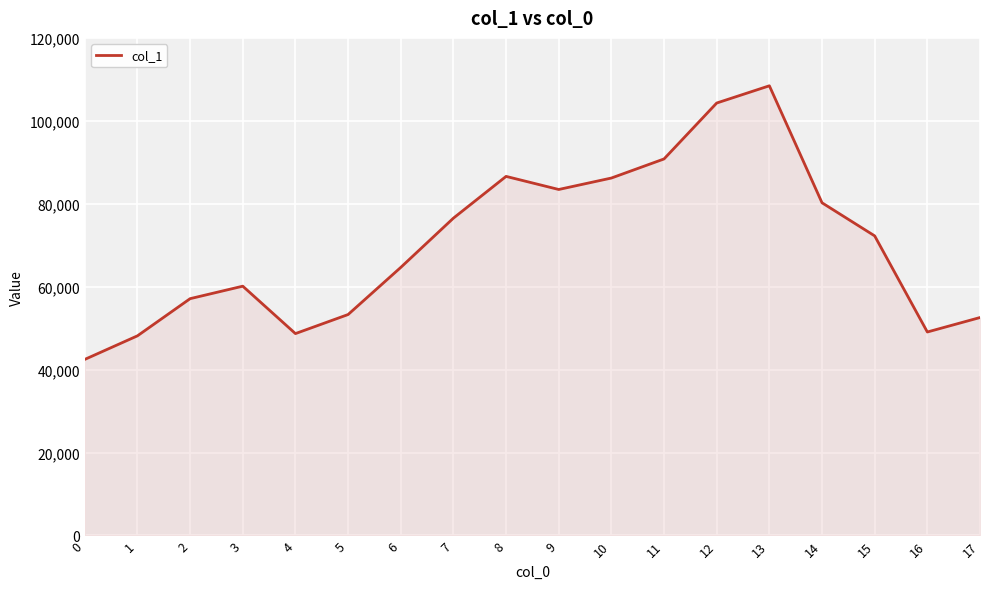

Read the value at 1, to the nearest 10.

48150